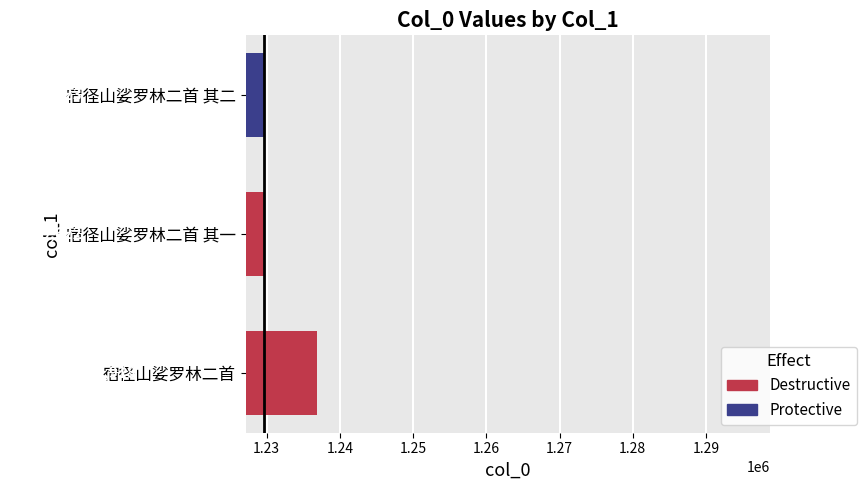

What is the maximum value shown in the chart?

1236918